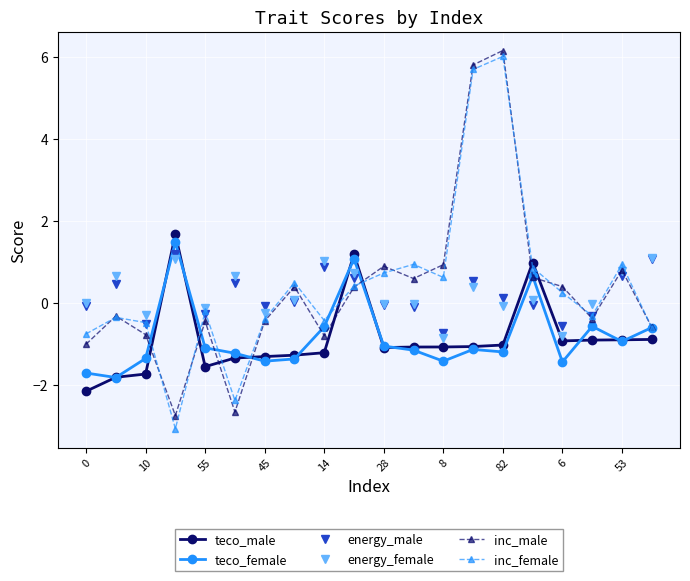

How many positive values does the inc_male series have?

10